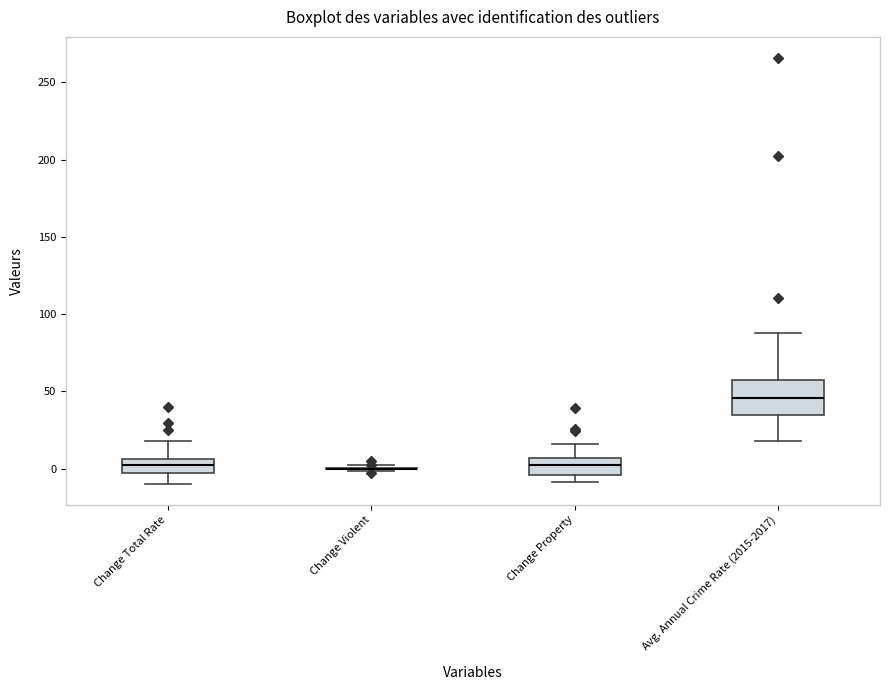

Which box is the tallest, from its lower edge to its upper edge?

Avg. Annual Crime Rate (2015-2017)